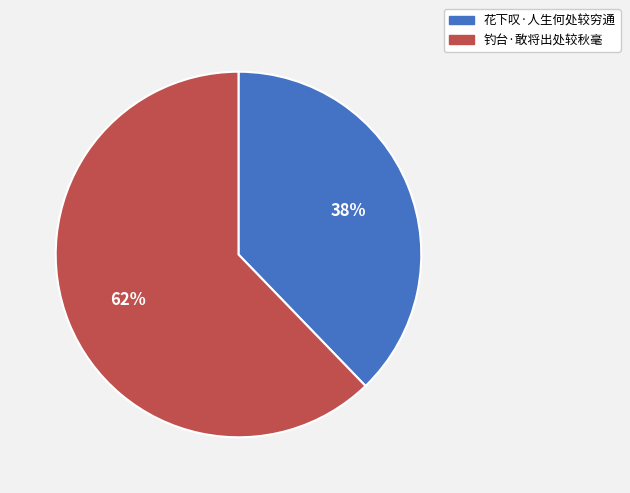

To the nearest percent, what is the average slice percentage?

50%